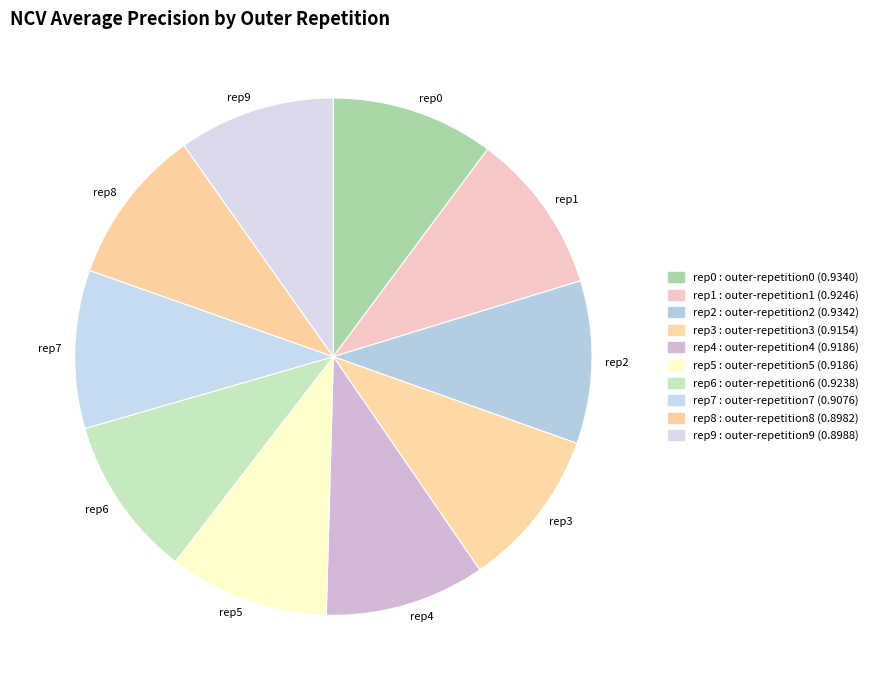

Combined, do rep1 and rep8 account for over 50%?

No